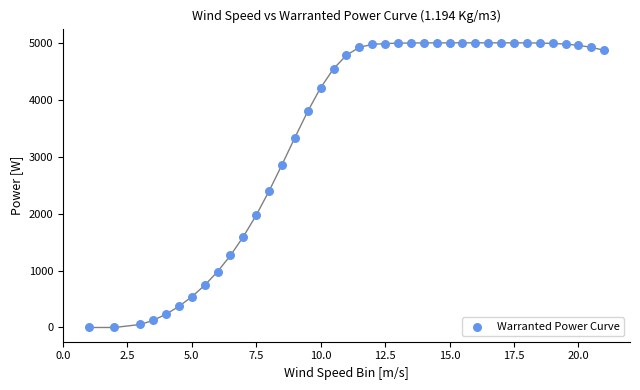

What Y value in the scatter plot is closest to 2500?

2398